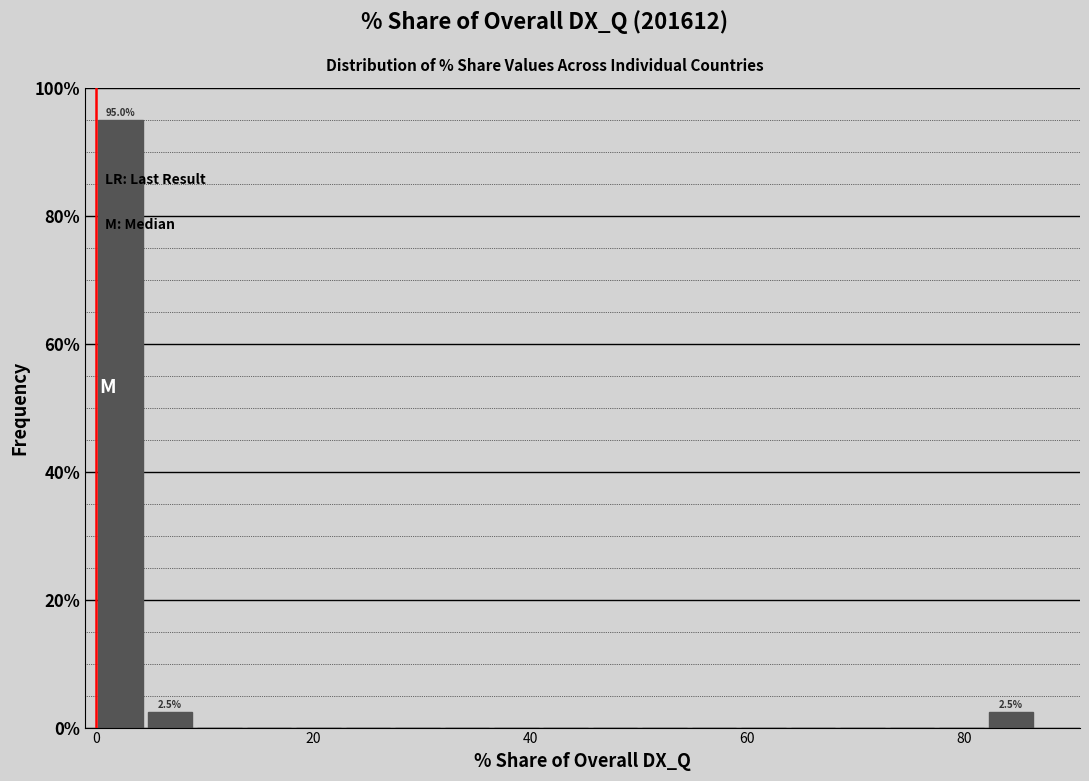

Around what value on the x-axis is the tallest bar? Give the approximate position of its centre, as read against the axis.

2